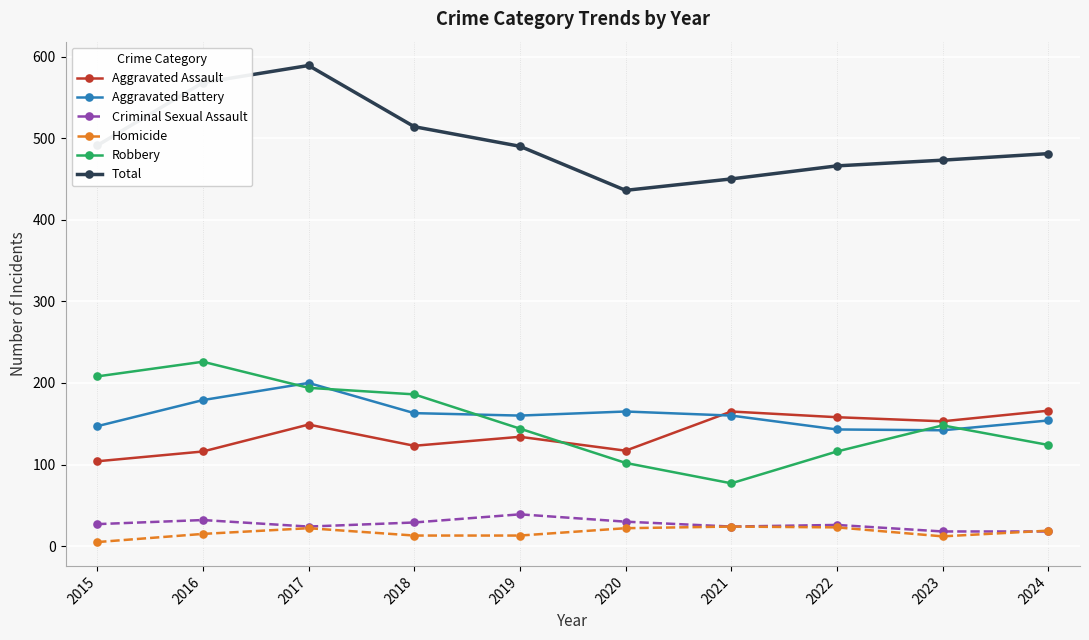

What is the lowest value of the Criminal Sexual Assault series?

18